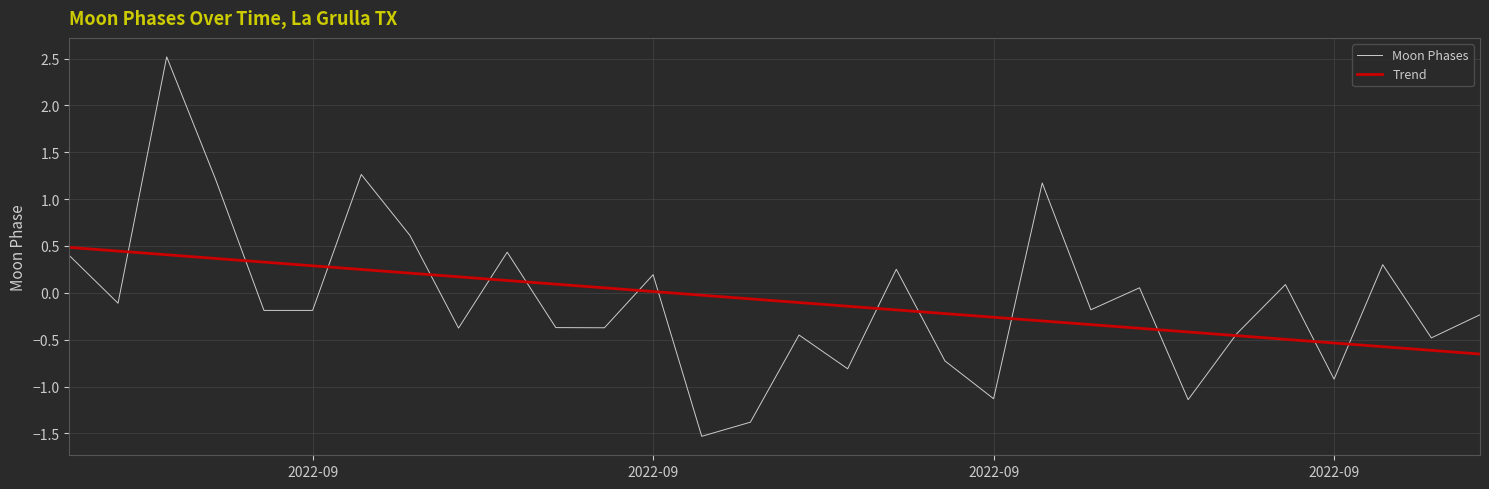

What is the maximum value for Moon Phases?

2.5